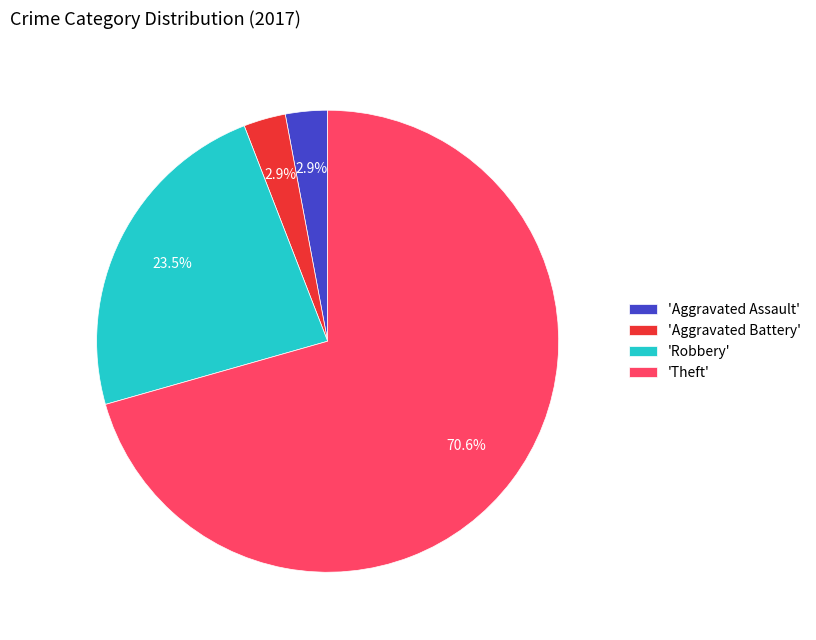

Is there a majority slice in this chart?

Yes